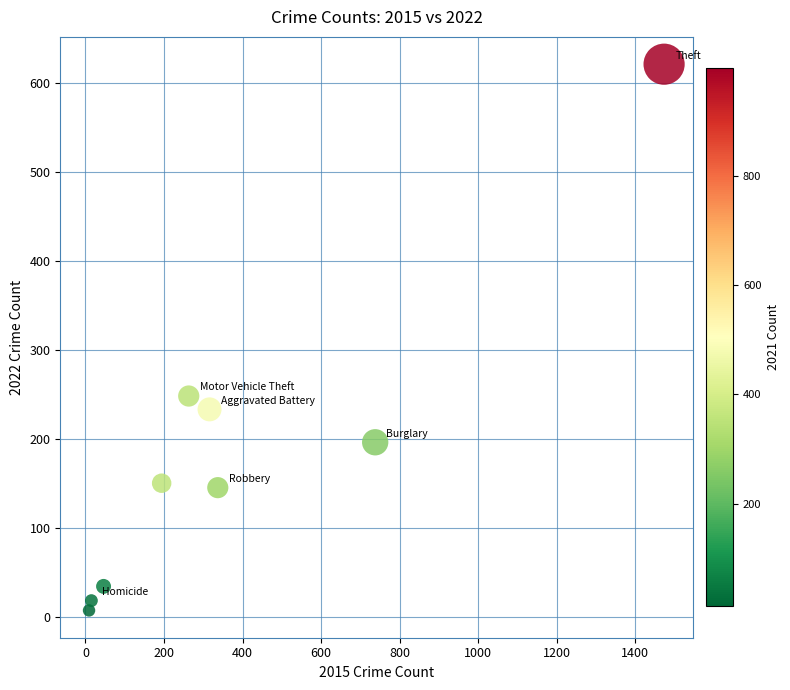

What Y value in the scatter plot is closest to 314?

248